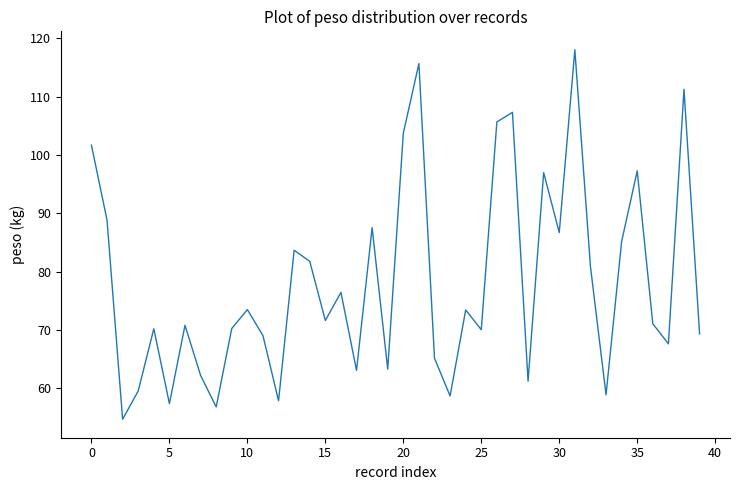

What is the minimum value shown in the chart?

54.7